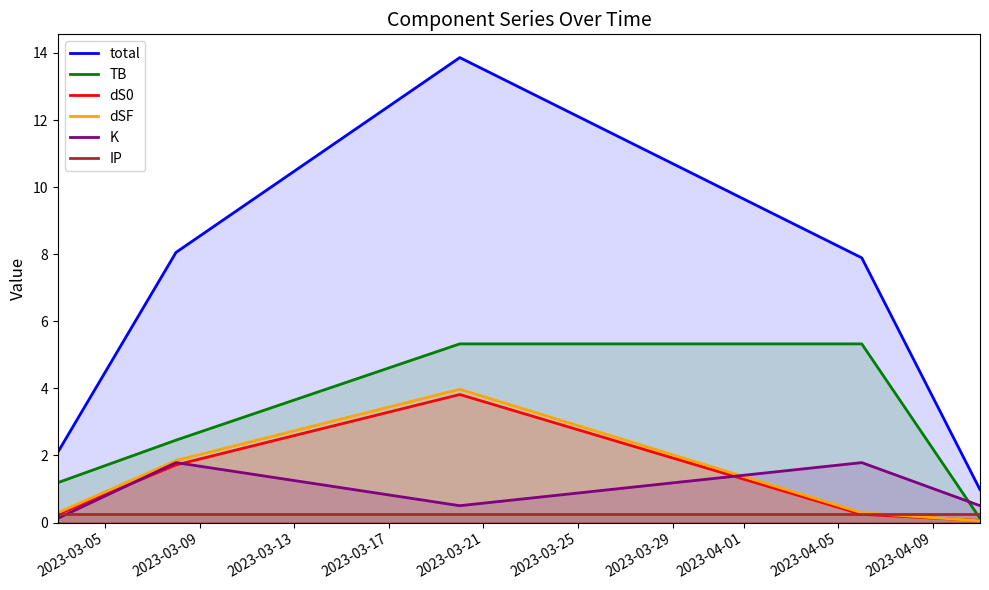

Does the chart have visible grid lines?

No